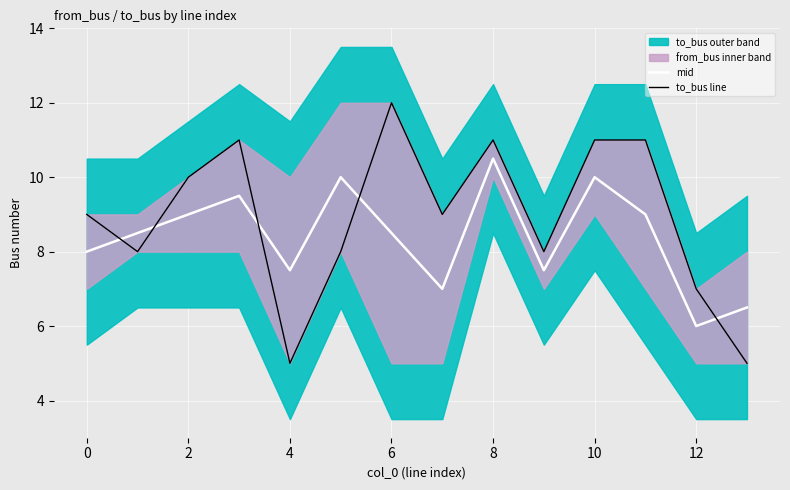

Where does the to_bus line series first go above 9?

2